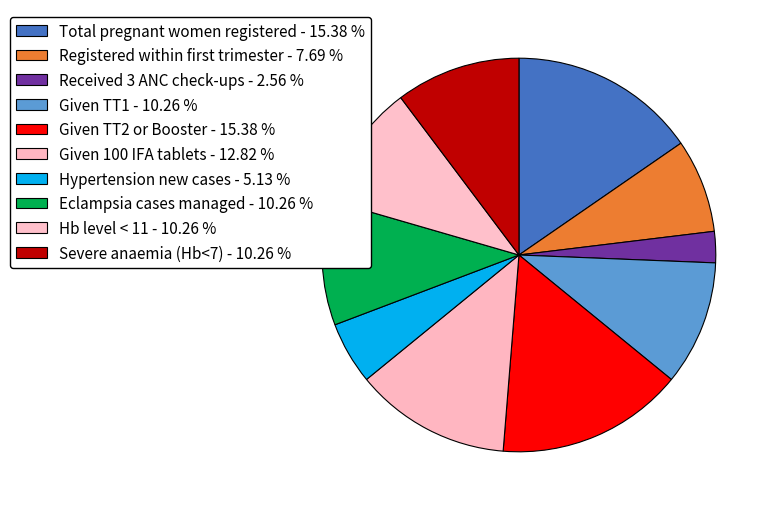

What is the largest slice in the pie chart?

Total pregnant women registered